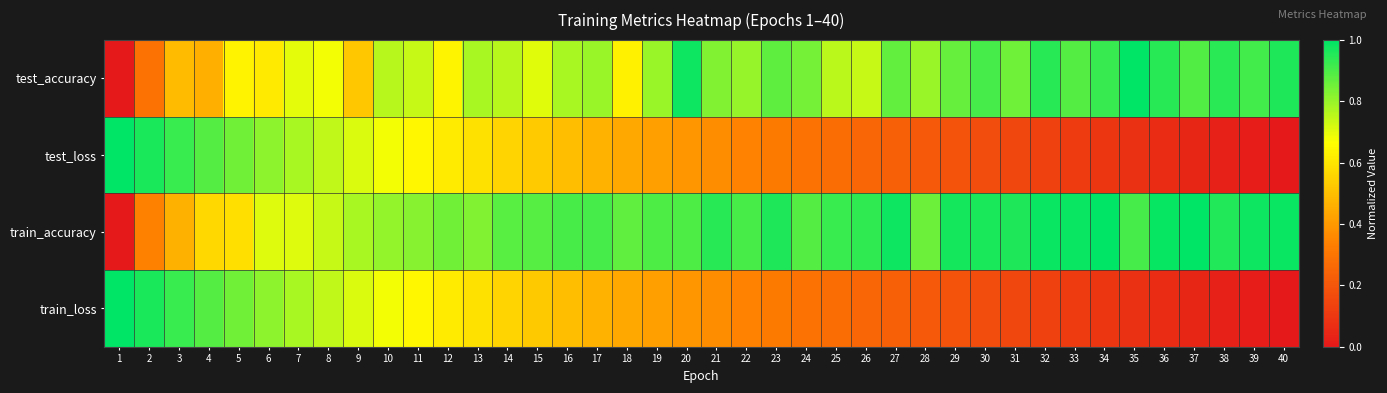

Rank the series at 26 from lowest to highest value.

train_loss, test_loss, test_accuracy, train_accuracy